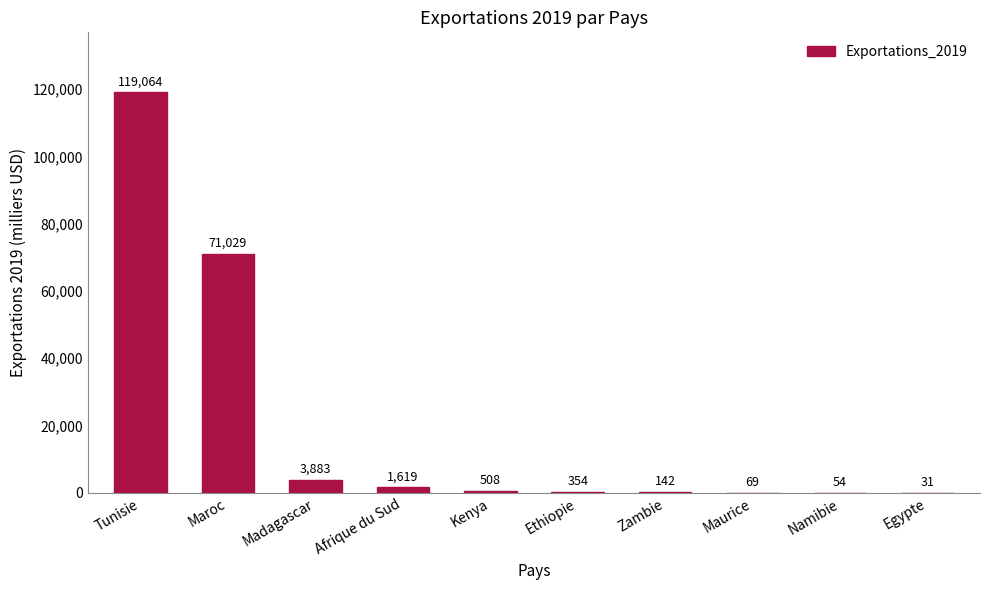

What is the change in value from Madagascar to Afrique du Sud?

-2264